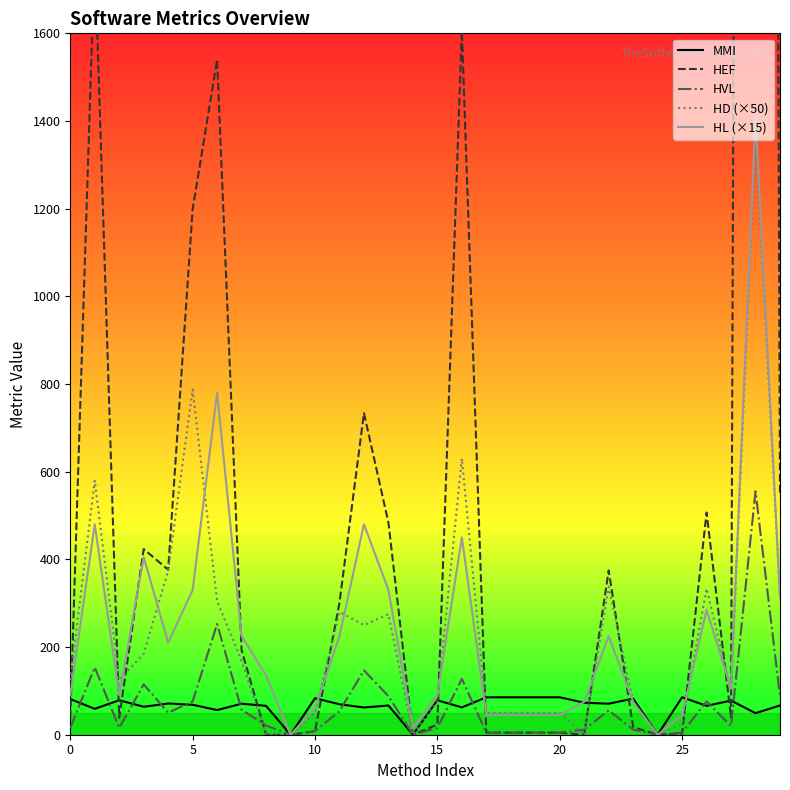

How many values in HL (×15) are above zero?

28